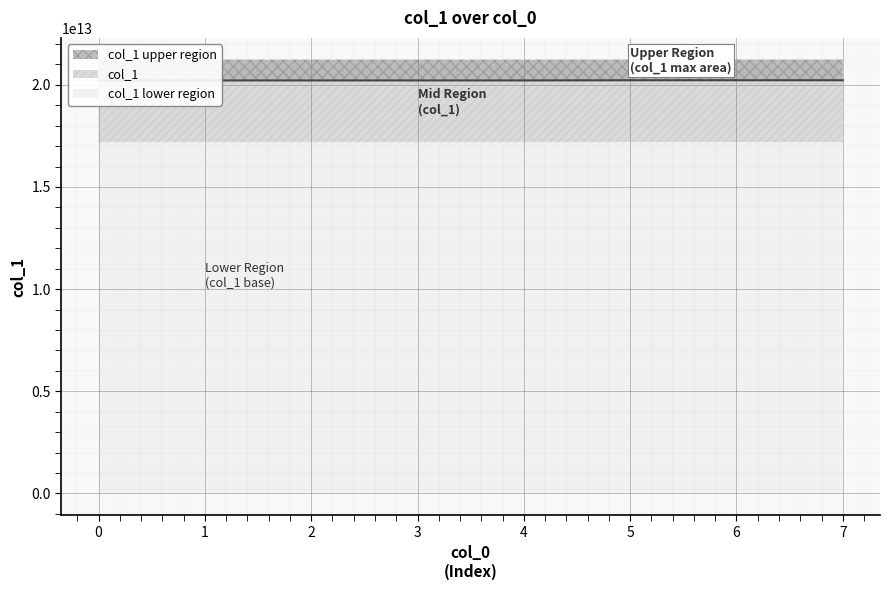

How many data points are less than 20211228234141?

4